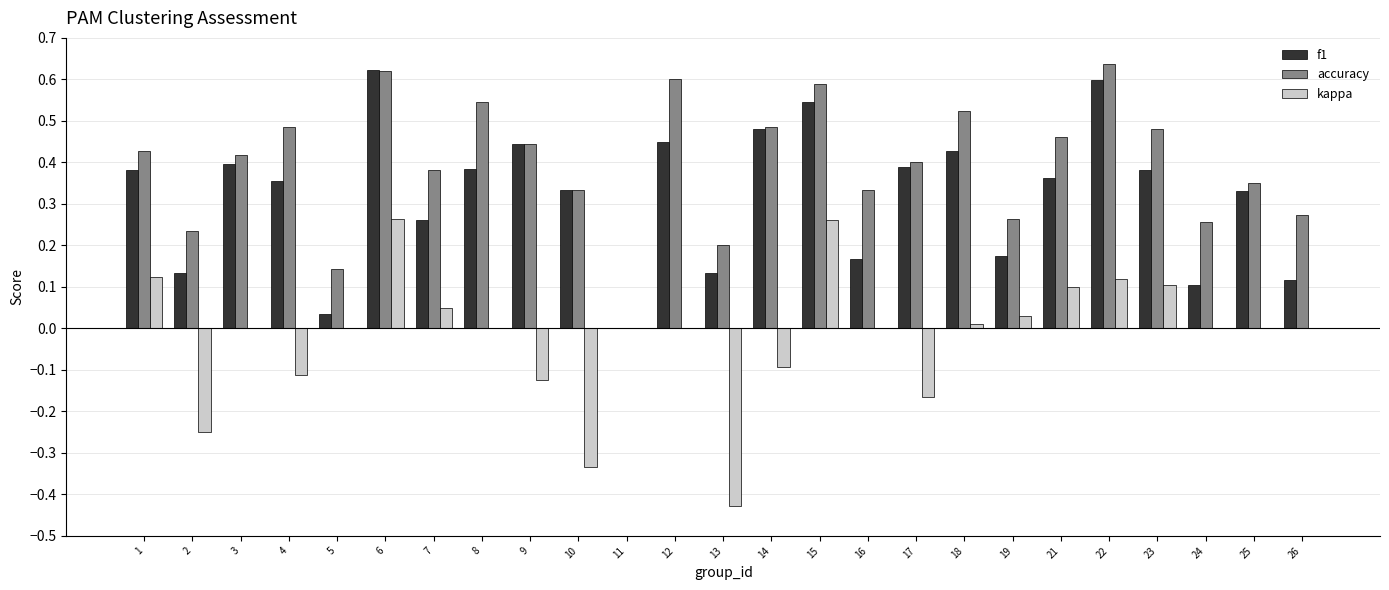

Which series changed the most between 14 and 16?

f1